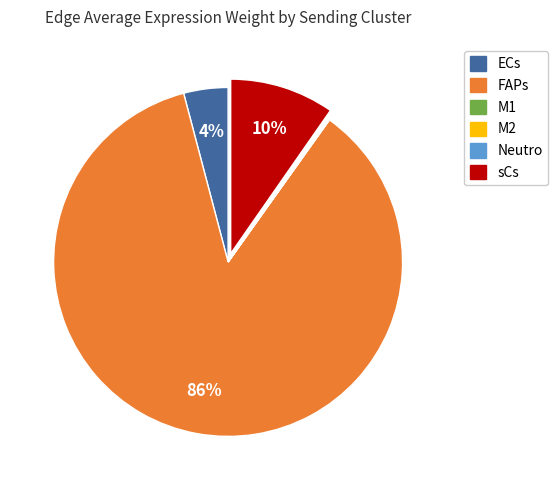

True or false: FAPs accounts for 75% of the total.

False